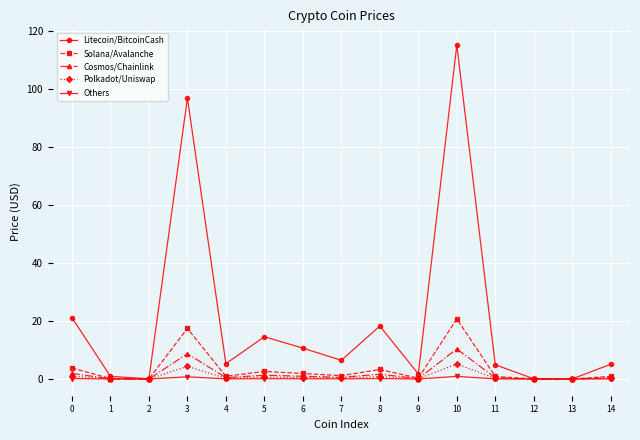

What is the highest value of the Polkadot/Uniswap series?

5.2